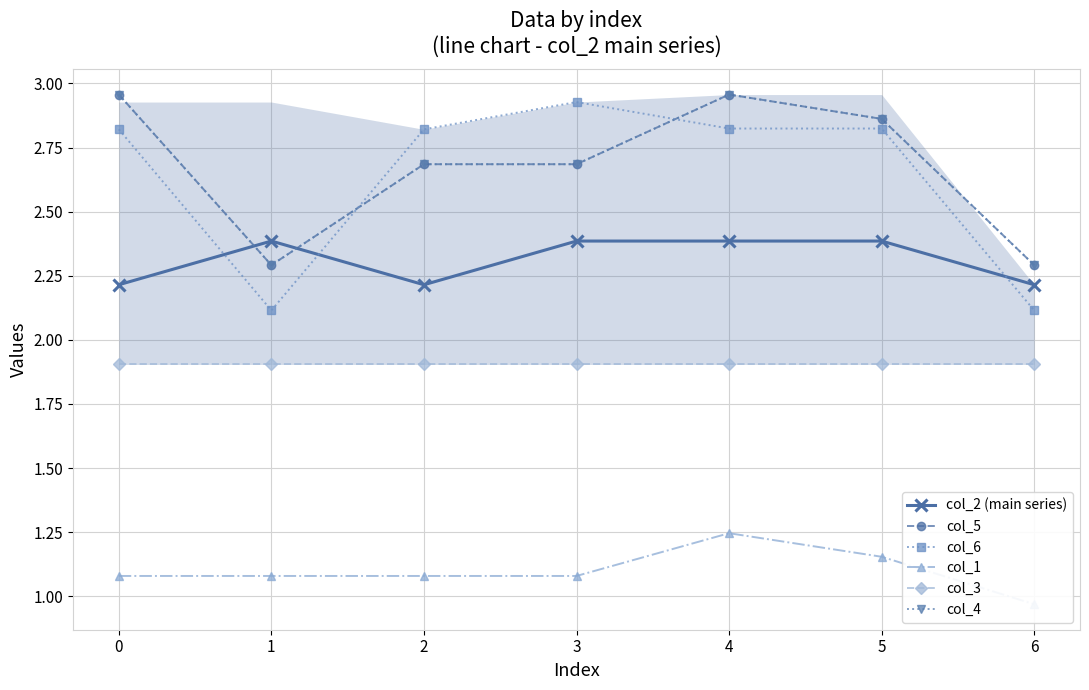

What value does the col_3 series have at 2?

1.9